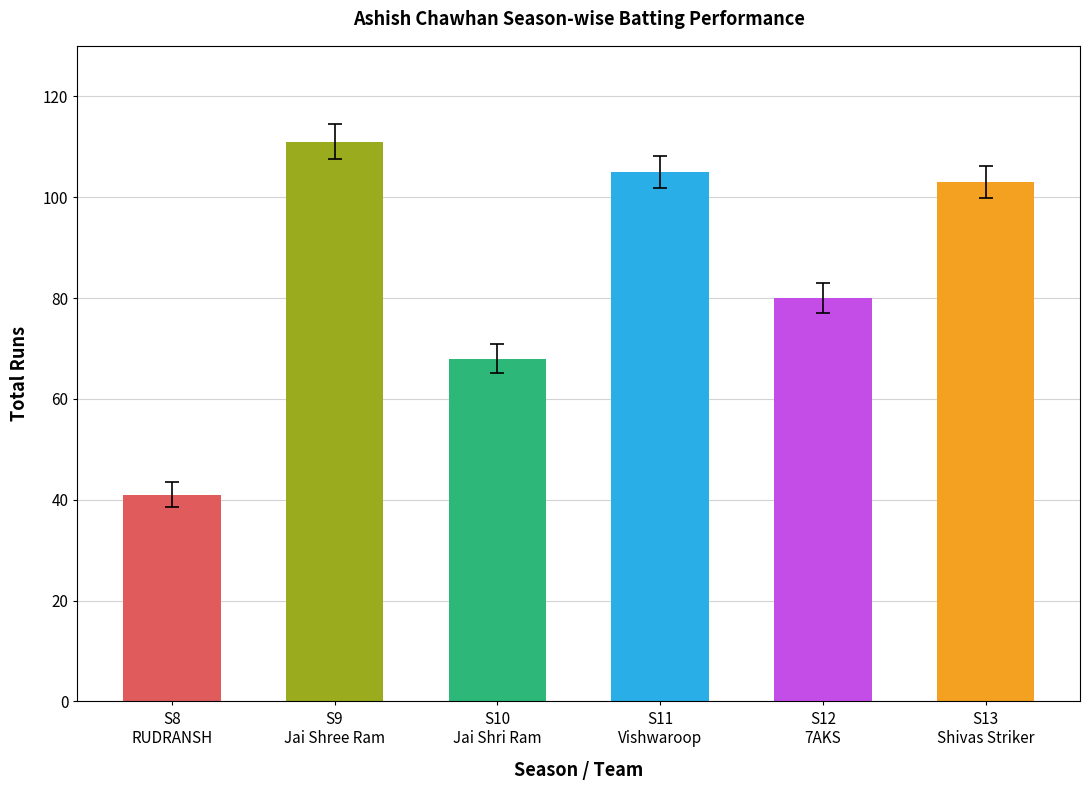

Rank the categories by value from highest to lowest.

S9
Jai Shree Ram, S11
Vishwaroop, S13
Shivas Striker, S12
7AKS, S10
Jai Shri Ram, S8
RUDRANSH